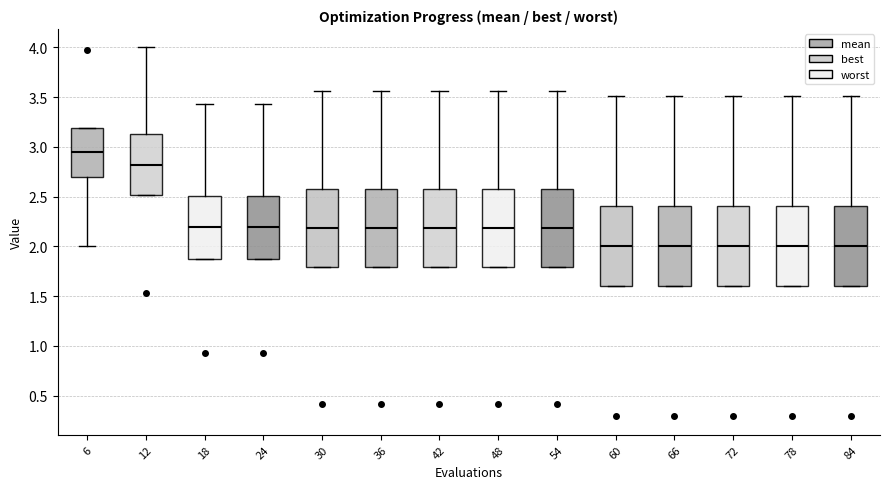

Reading left to right, transcribe this box plot: for each box, give where its median line is, the range the box spans, and where its two whiskers end, as read against the y-axis. The values are not printed on the chart, so give them approximately, as read against the axis.

6: median 2.95, box 2.70 to 3.20, whiskers 2.00 to 3.20
12: median 2.80, box 2.50 to 3.15, whiskers 2.50 to 4.00
18: median 2.20, box 1.90 to 2.50, whiskers 1.90 to 3.45
24: median 2.20, box 1.90 to 2.50, whiskers 1.90 to 3.45
30: median 2.20, box 1.80 to 2.55, whiskers 1.80 to 3.55
36: median 2.20, box 1.80 to 2.55, whiskers 1.80 to 3.55
42: median 2.20, box 1.80 to 2.55, whiskers 1.80 to 3.55
48: median 2.20, box 1.80 to 2.55, whiskers 1.80 to 3.55
54: median 2.20, box 1.80 to 2.55, whiskers 1.80 to 3.55
60: median 2.00, box 1.60 to 2.40, whiskers 1.60 to 3.50
66: median 2.00, box 1.60 to 2.40, whiskers 1.60 to 3.50
72: median 2.00, box 1.60 to 2.40, whiskers 1.60 to 3.50
78: median 2.00, box 1.60 to 2.40, whiskers 1.60 to 3.50
84: median 2.00, box 1.60 to 2.40, whiskers 1.60 to 3.50